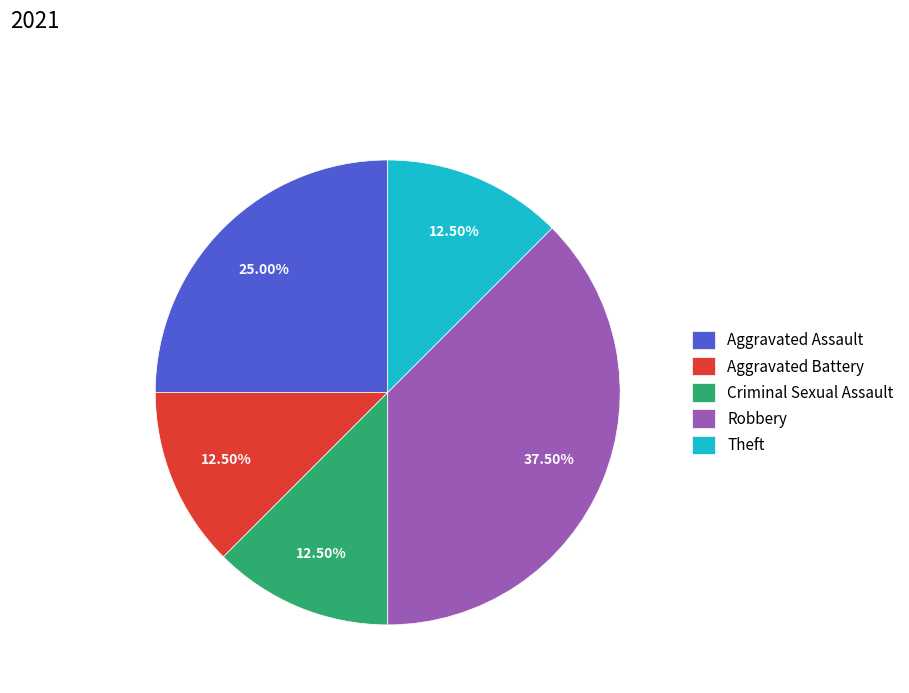

What is the ratio of the value at Aggravated Battery to the value at Robbery?

0.3